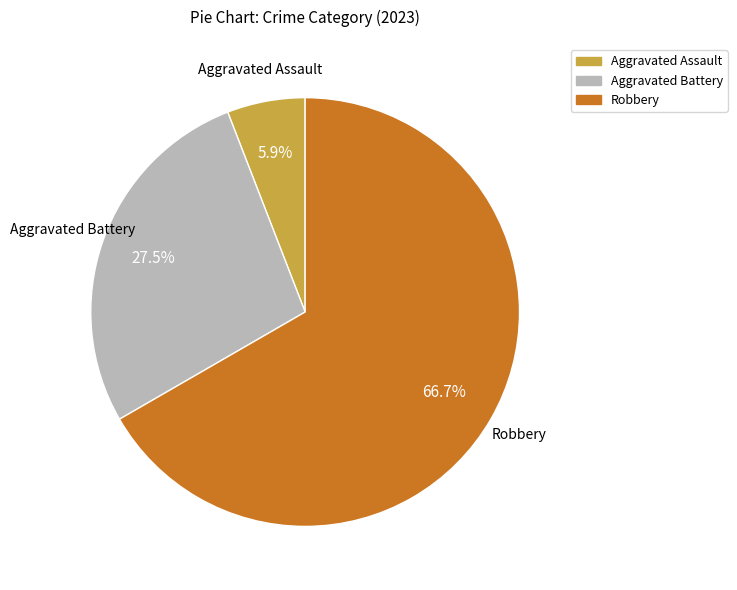

Which slice is the largest?

Robbery